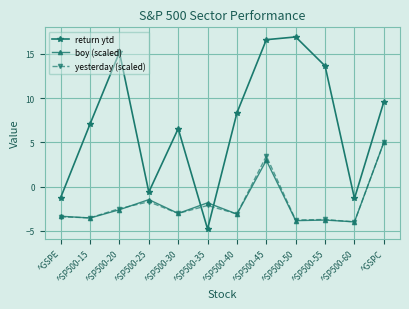

True or false: yesterday (scaled) has a value of -3.0 at ^SP500-30.

True